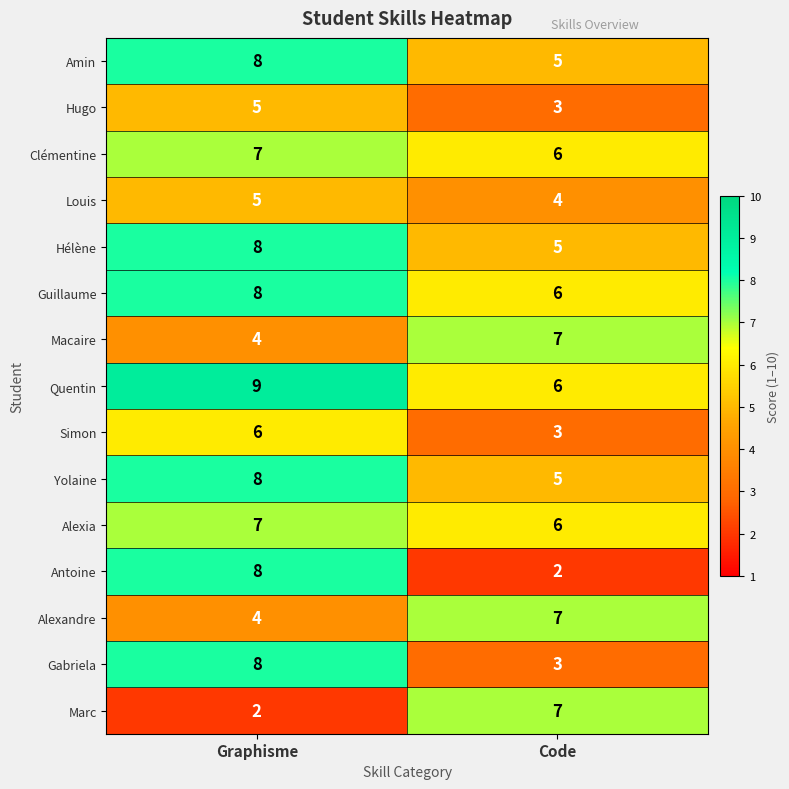

Which series has the largest range (max minus min)?

Antoine